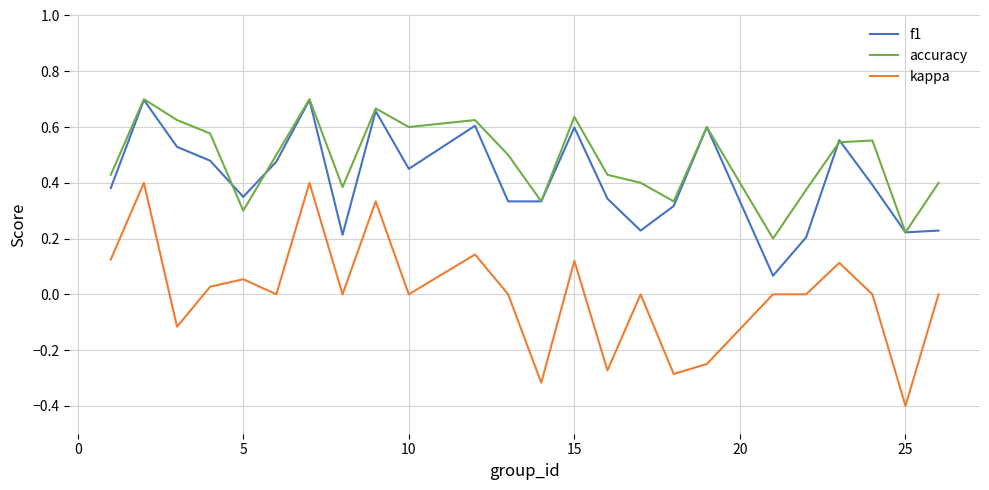

Which series has the largest total across all categories?

accuracy